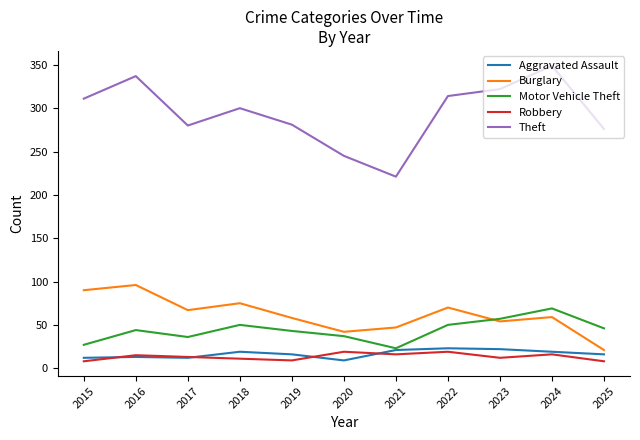

What is the smallest value displayed?

8